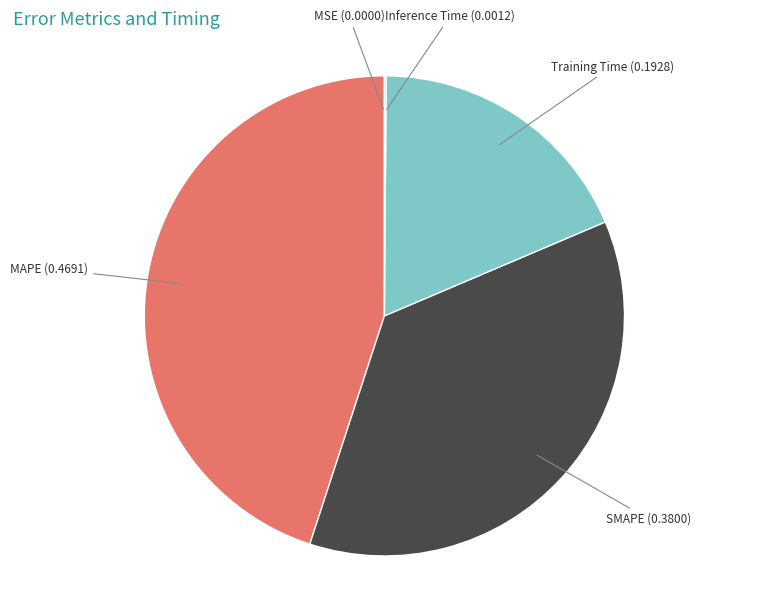

Is there a majority slice in this chart?

No